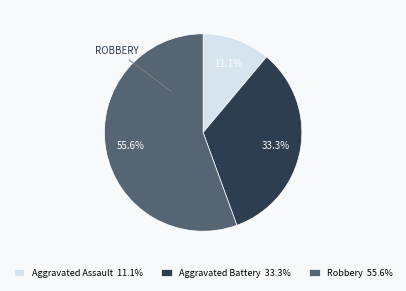

Which slice is the largest?

Robbery 55.6%